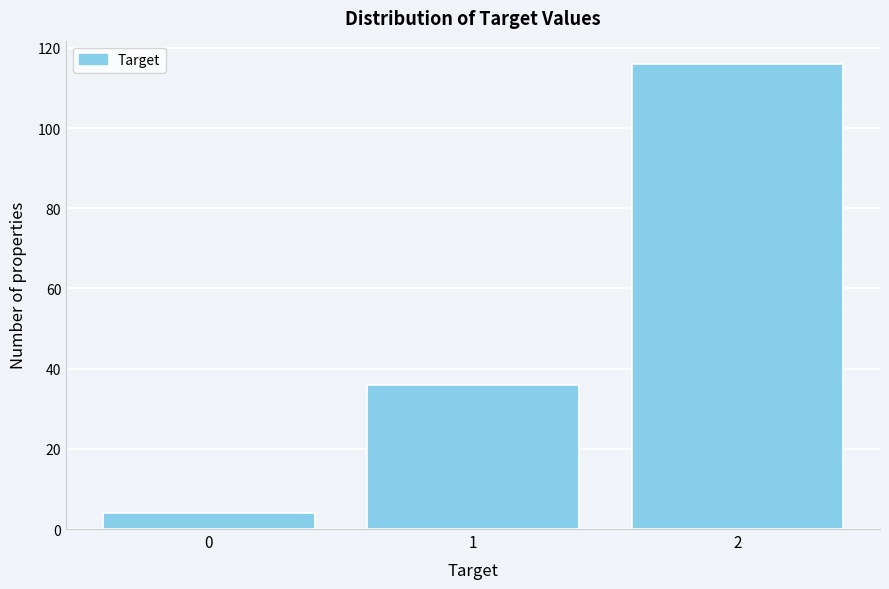

Reading left to right, list every bar in this chart as the range it spans on the x-axis followed by its height. The values are not printed on the chart, so give them approximately, as read against the axis.

-0.5 to 0.5: 4
0.5 to 1.5: 36
1.5 to 2.5: 116